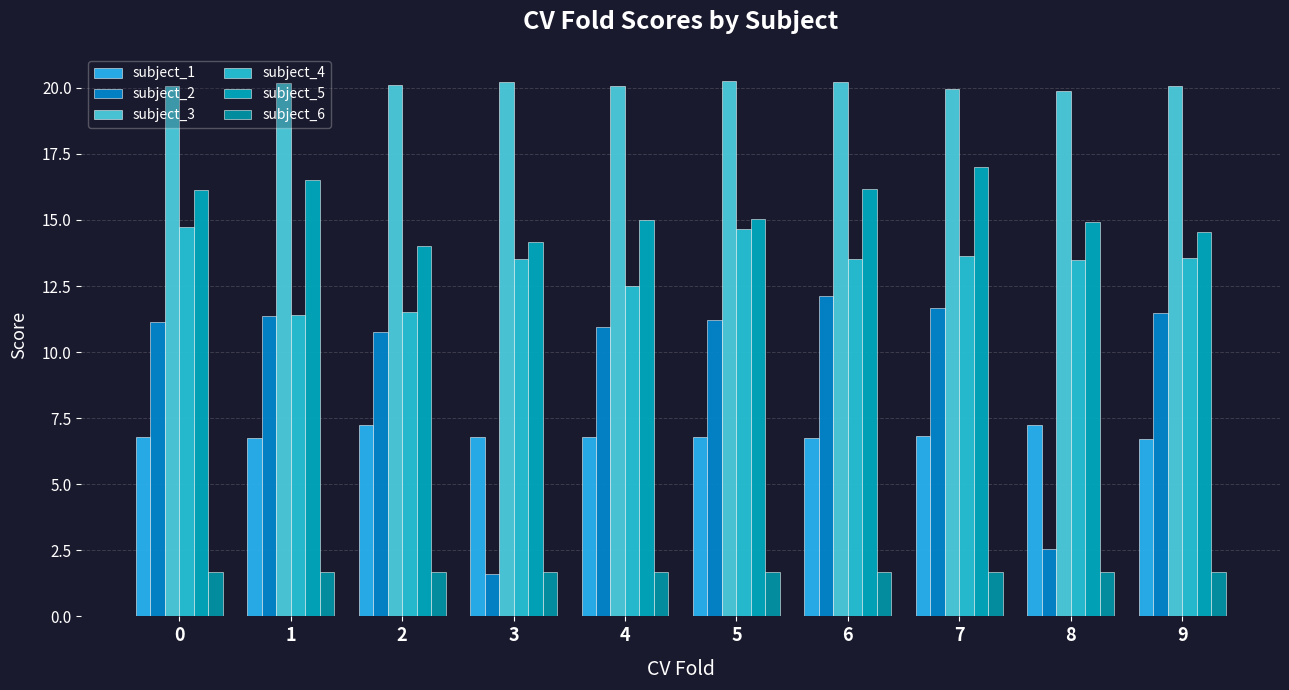

Which category has the lowest value across all series?

3